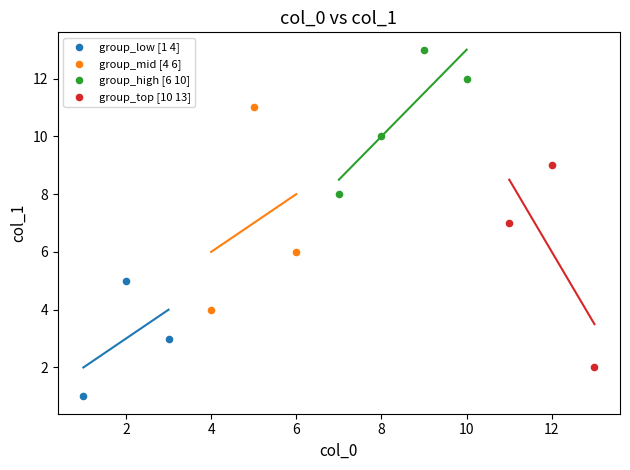

What are all the series names shown in the legend?

group_low [1 4], group_mid [4 6], group_high [6 10], group_top [10 13]